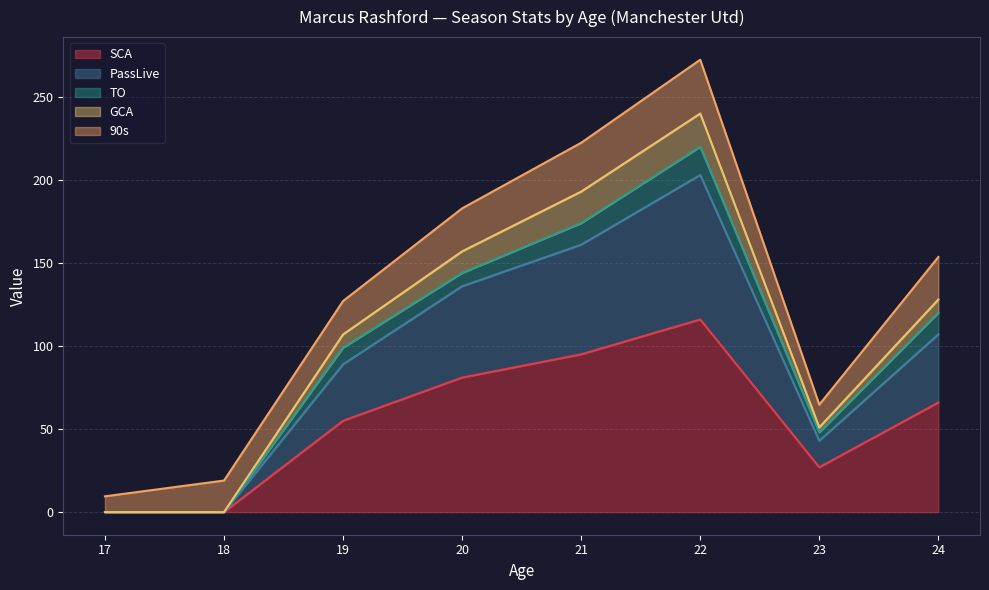

Where does the SCA series first go above 66?

20